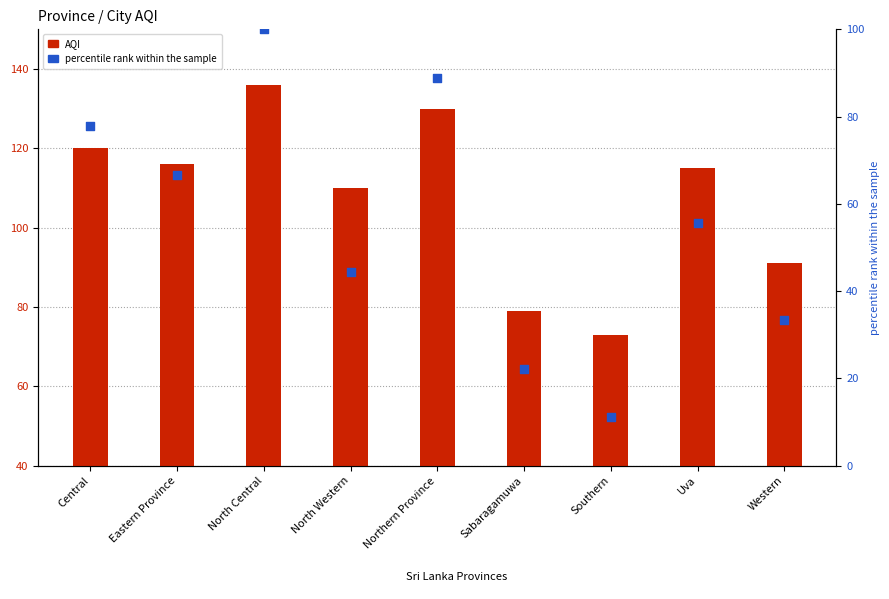

Which series has the largest total across all categories?

AQI